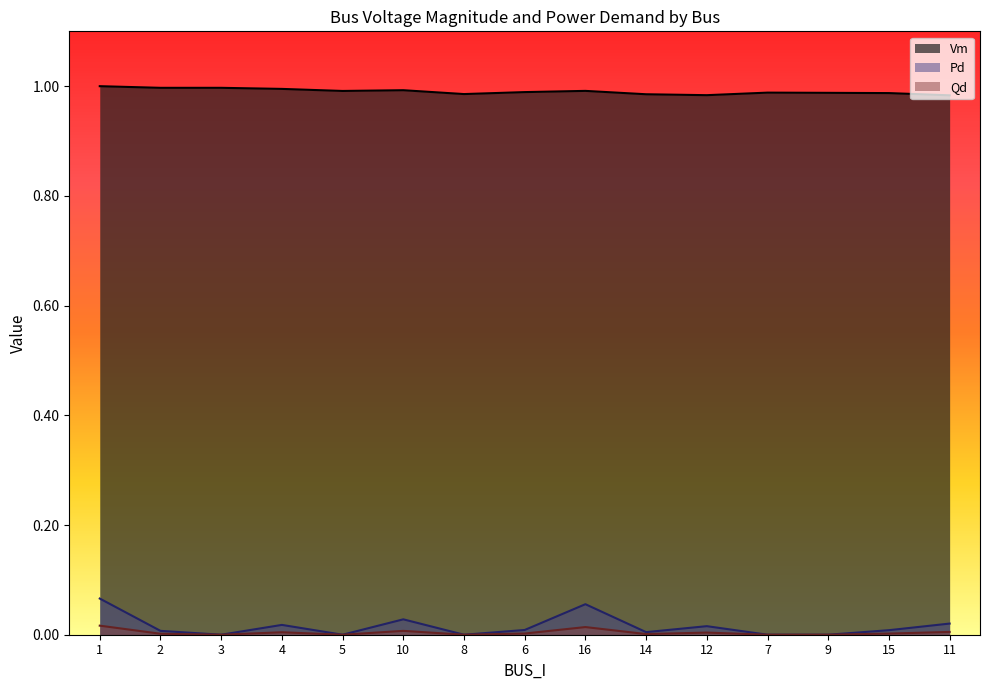

Reading left to right, transcribe all the data shown in this chart.

Vm: 1.0	1.0	1.0	1.0	1.0	1.0	1.0	1.0	1.0	1.0	1.0	1.0	1.0	1.0	1.0
Pd: 0.1	0.0	0.0	0.0	0.0	0.0	0.0	0.0	0.1	0.0	0.0	0.0	0.0	0.0	0.0
Qd: 0.0	0.0	0.0	0.0	0.0	0.0	0.0	0.0	0.0	0.0	0.0	0.0	0.0	0.0	0.0